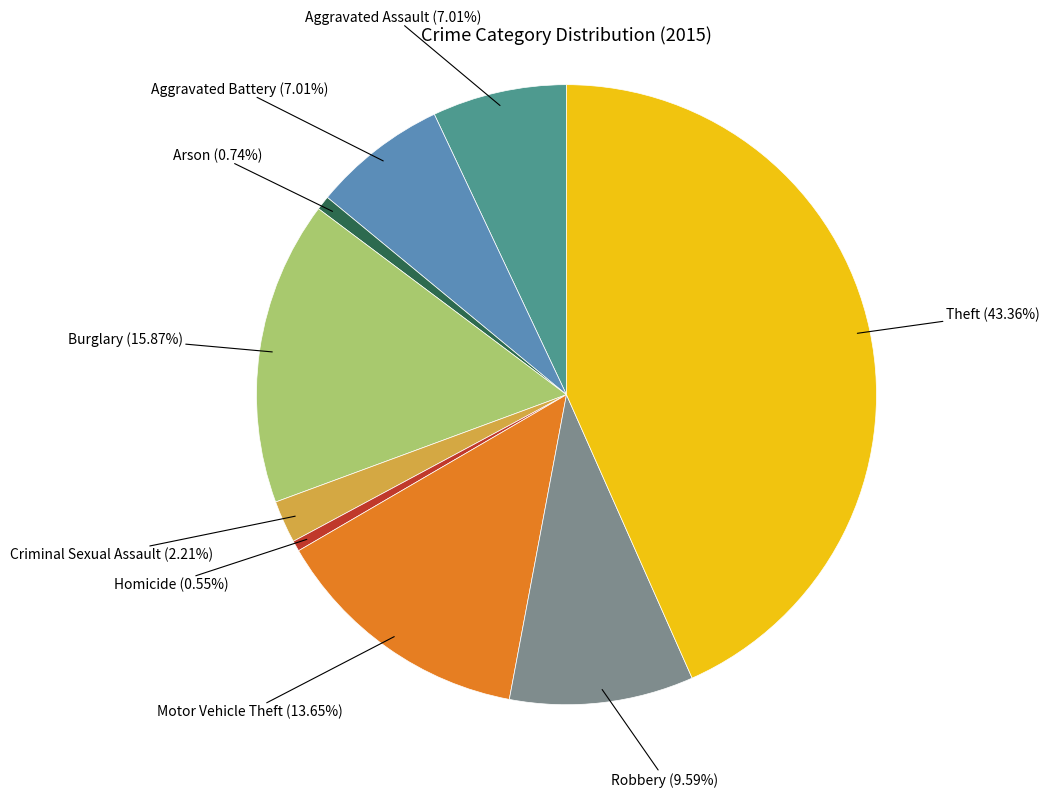

To the nearest percent, what is the average slice percentage?

11%